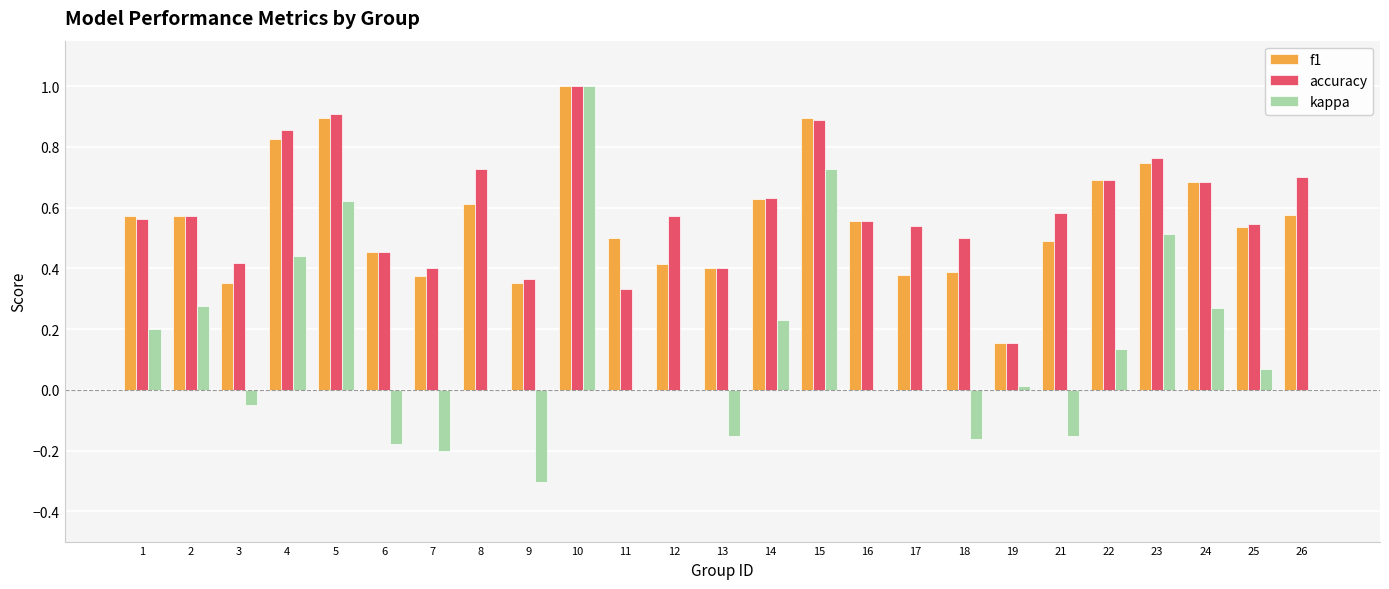

What is the maximum value for accuracy?

1.0